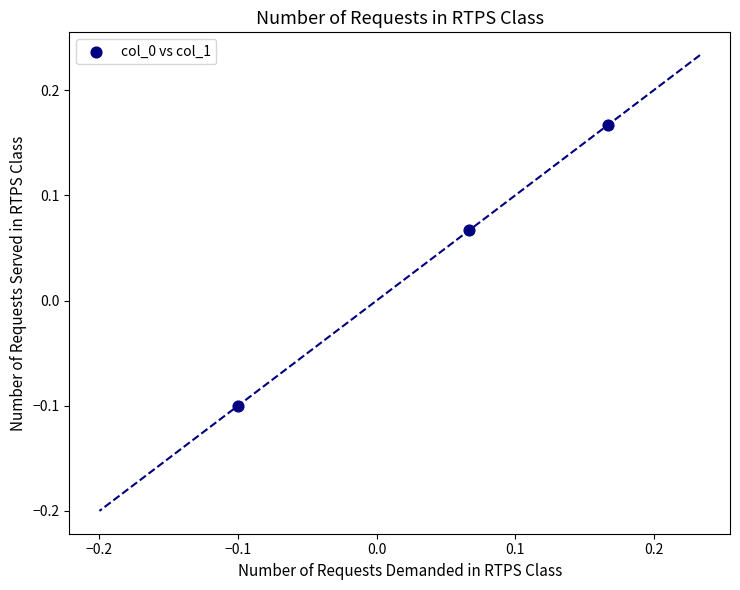

What is the range of X values (max minus min)?

0.3